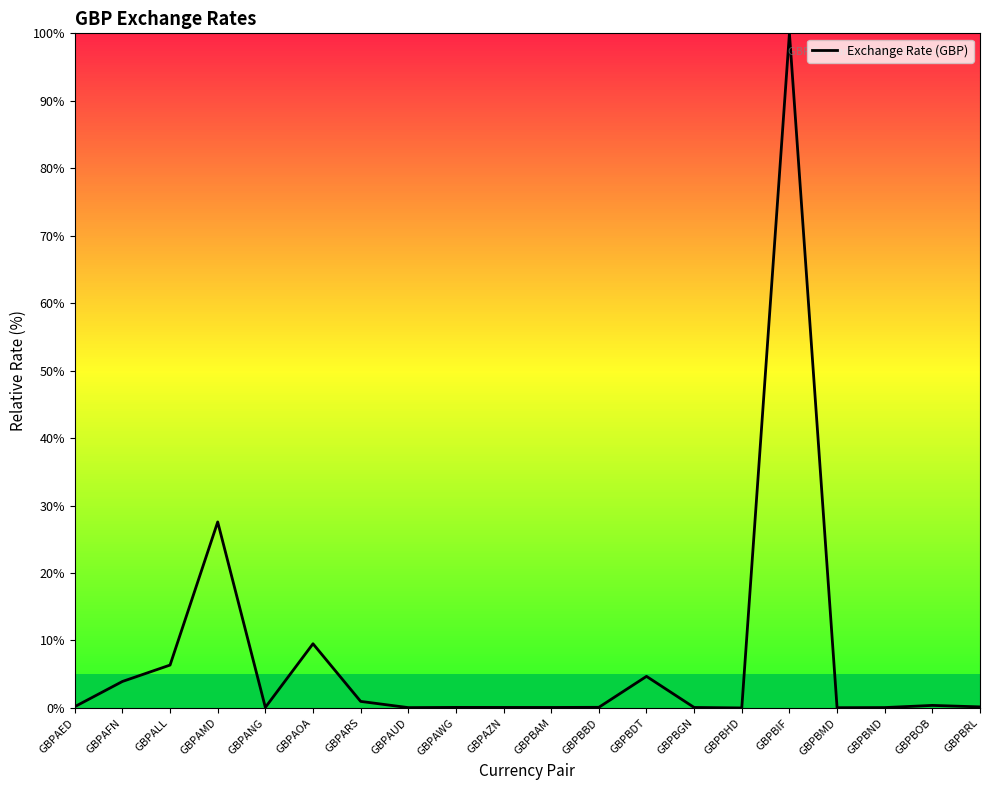

What is the greatest value displayed?

100.0